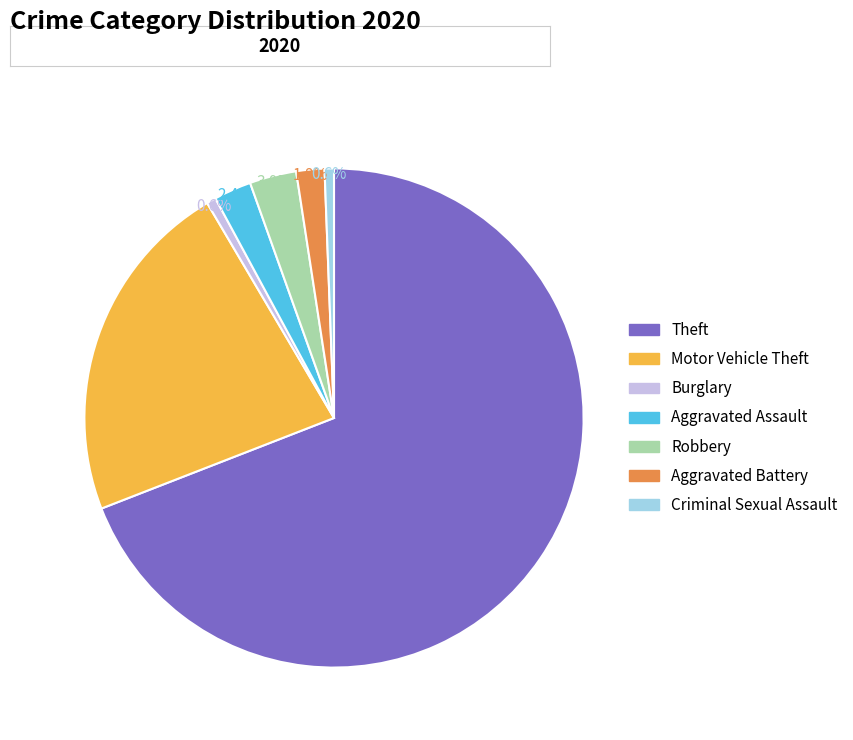

What percentage is the Motor Vehicle Theft slice, to the nearest percent?

22%